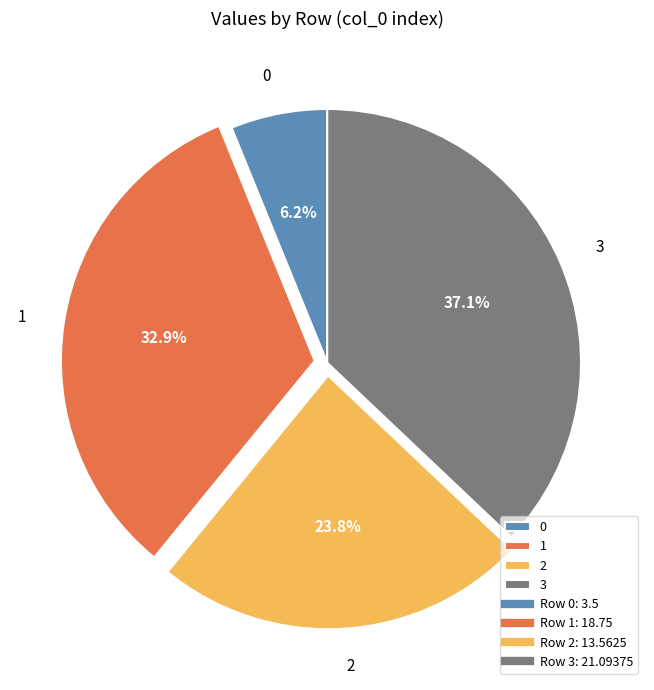

Combined, do 2 and 3 account for over 50%?

Yes